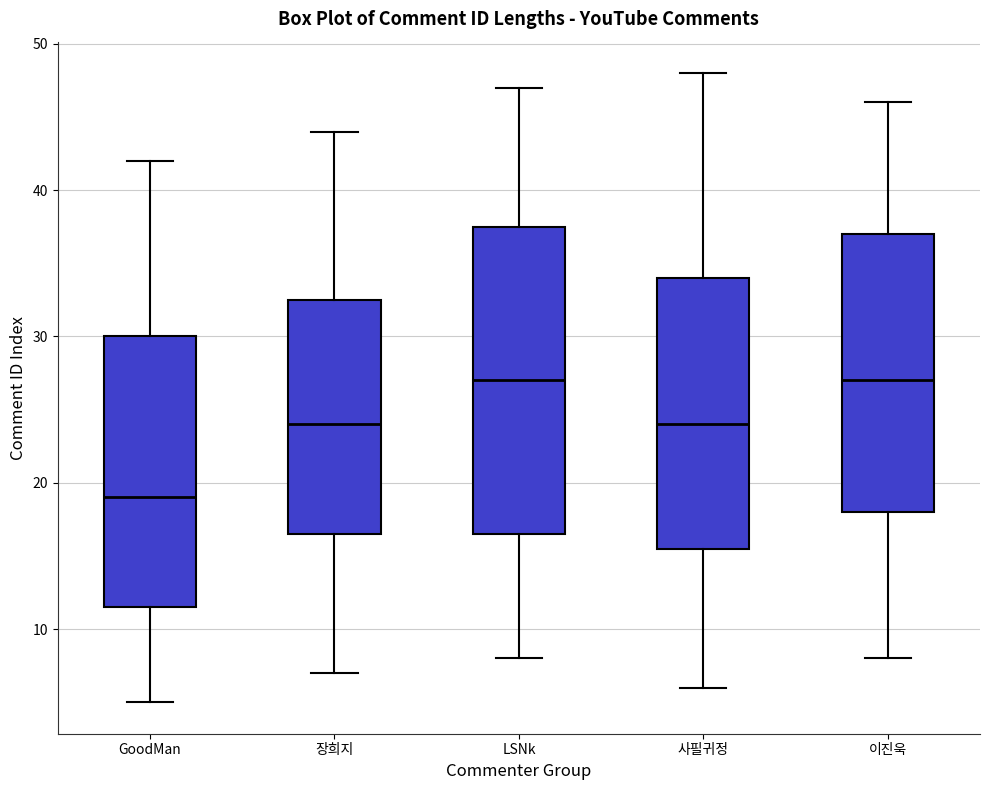

Reading left to right, read every box against the y-axis: the position of its median line, the range the box covers, and the ends of its whiskers. The values are not printed on the chart, so give them approximately, as read against the axis.

GoodMan: median 19, box 12 to 30, whiskers 5 to 42
장희지: median 24, box 17 to 33, whiskers 7 to 44
LSNk: median 27, box 17 to 38, whiskers 8 to 47
사필귀정: median 24, box 16 to 34, whiskers 6 to 48
이진욱: median 27, box 18 to 37, whiskers 8 to 46